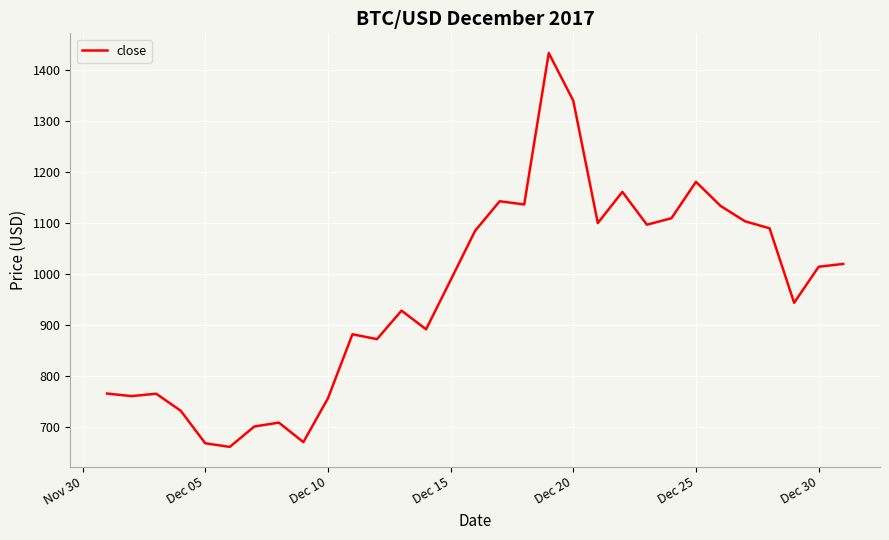

What is the greatest value displayed?

1433.4